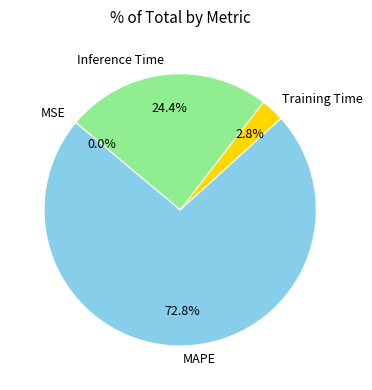

Which category has the biggest portion of the pie?

MAPE